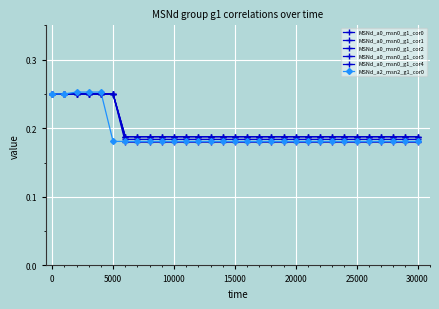

Count the number of data series in this chart.

6